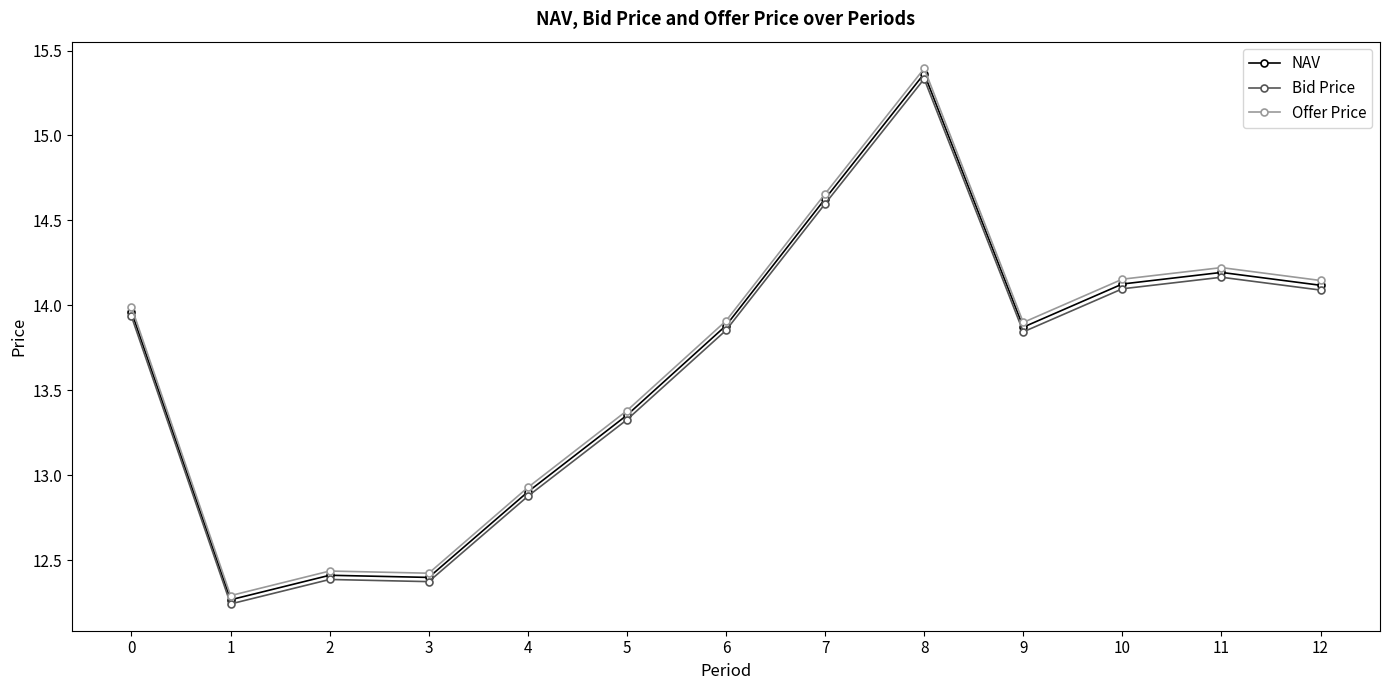

Rank the series by their average value, from highest to lowest.

Offer Price, NAV, Bid Price